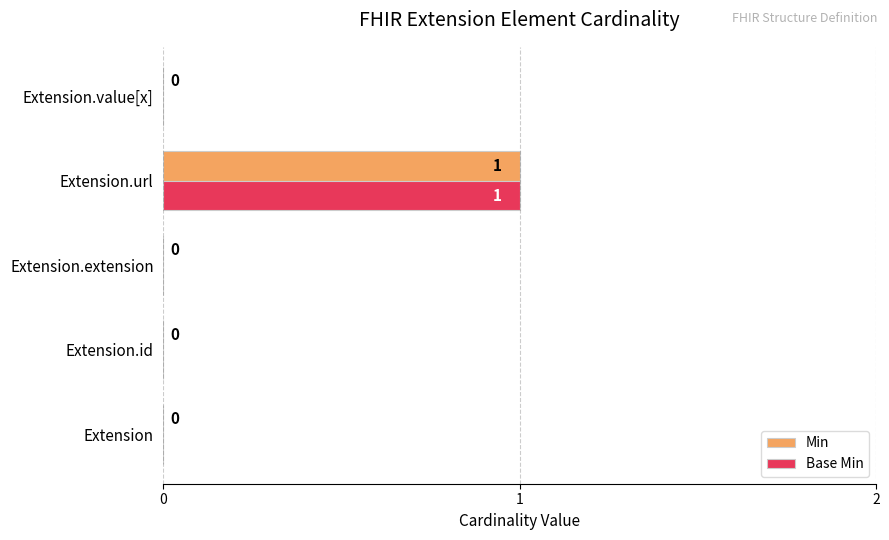

Is the value of Min at Extension.url greater than the value of Base Min at Extension.value[x]?

Yes